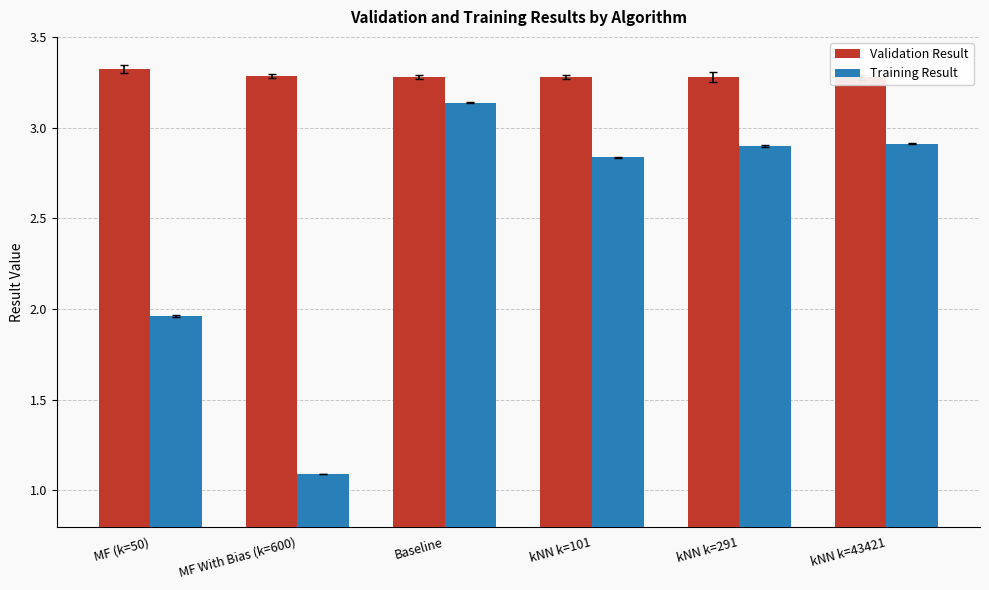

Where does the Training Result series first go above 2?

Baseline